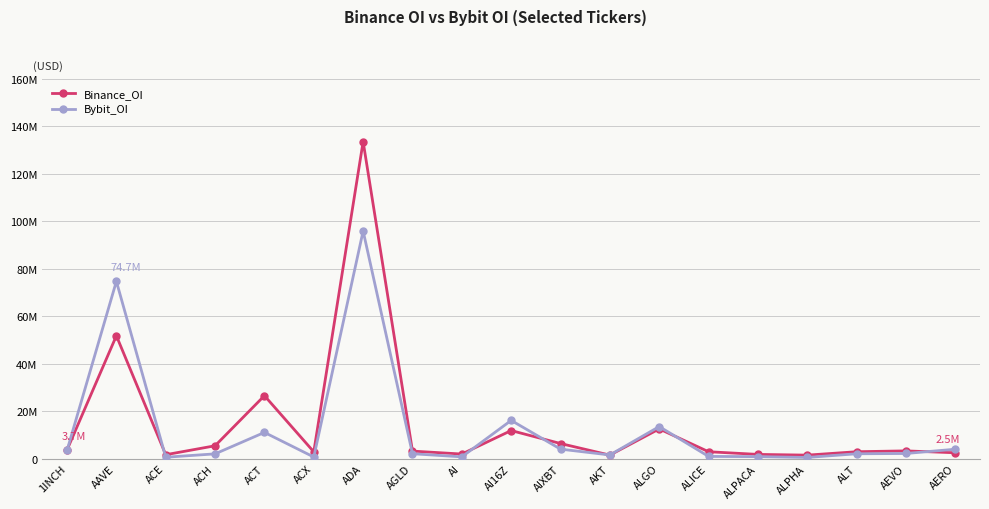

How many interior local valleys does the Binance_OI series have?

5